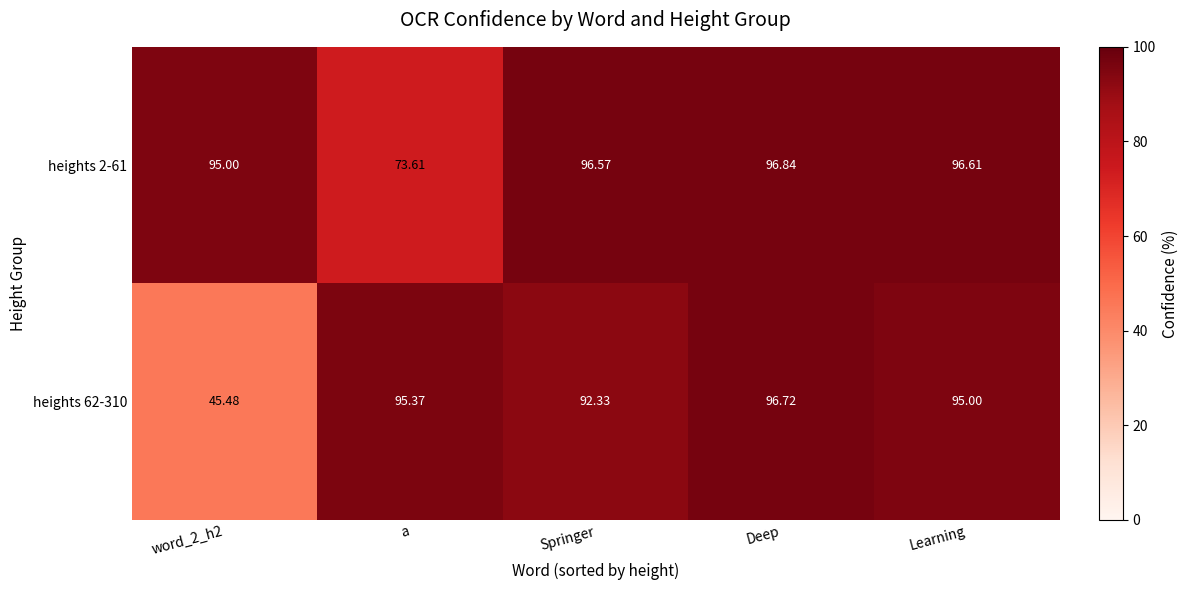

Rank the series at word_2_h2 from lowest to highest value.

heights 62-310, heights 2-61